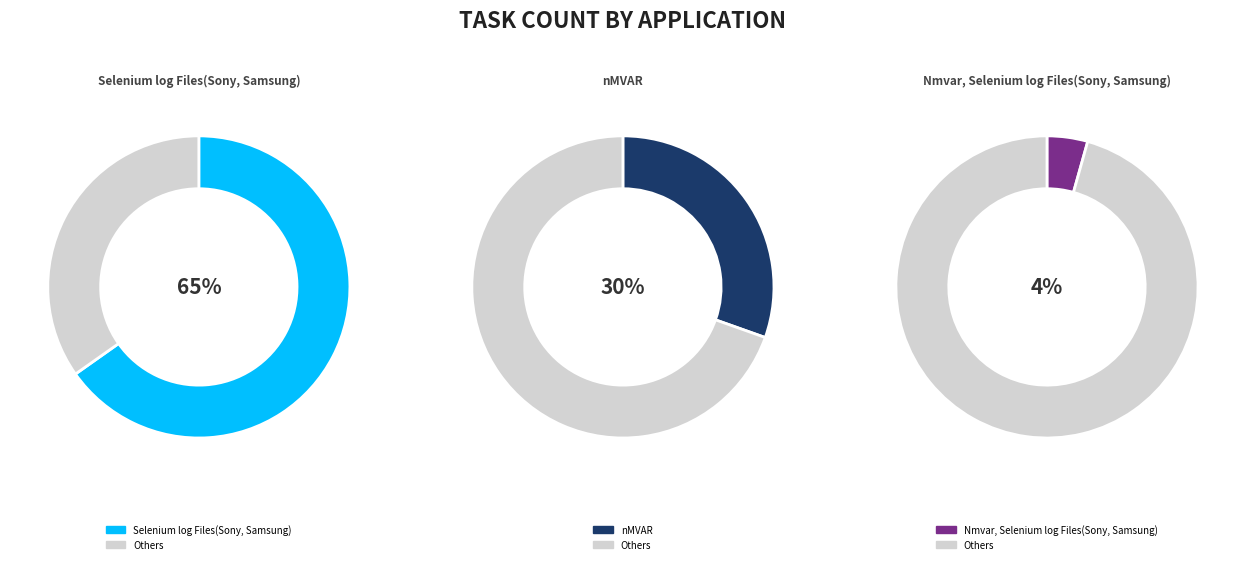

To the nearest percent, what is the difference between the largest and smallest slice percentages?

61%